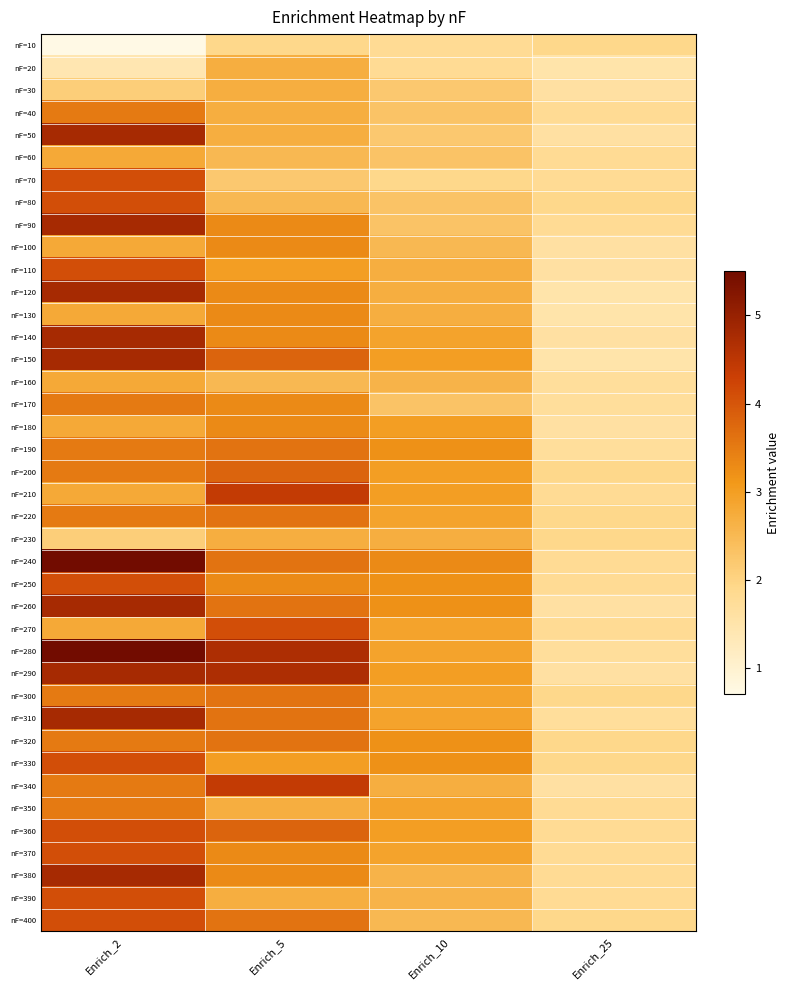

What is the smallest value displayed?

0.7